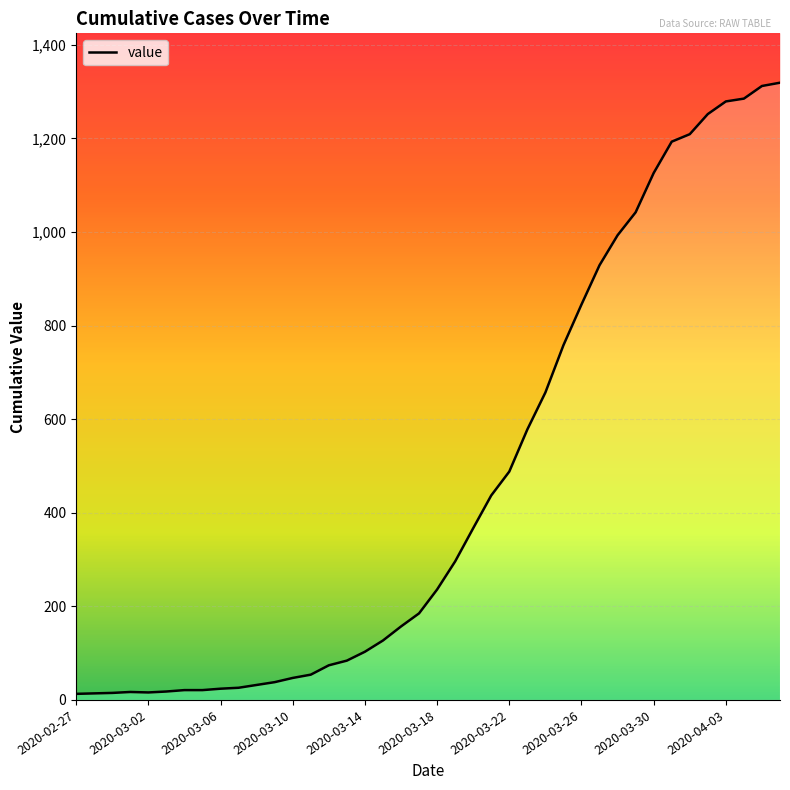

Is it true that the value at 11 is 52?

False